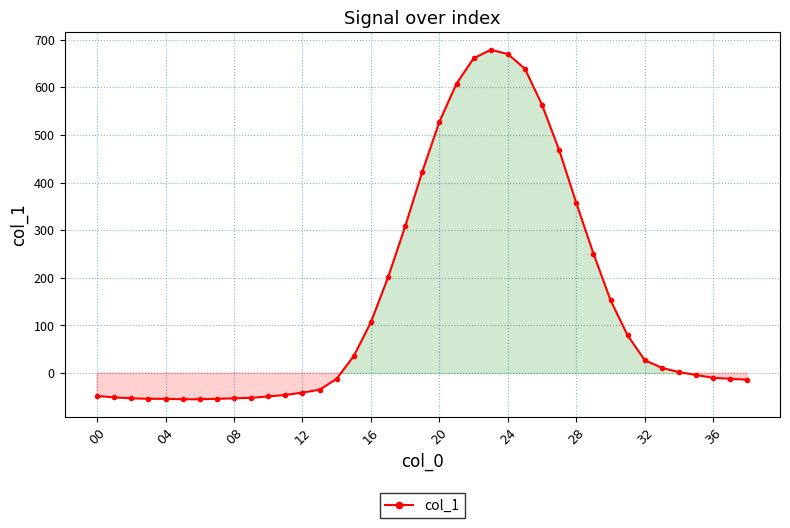

What is the sum of all values?

6019